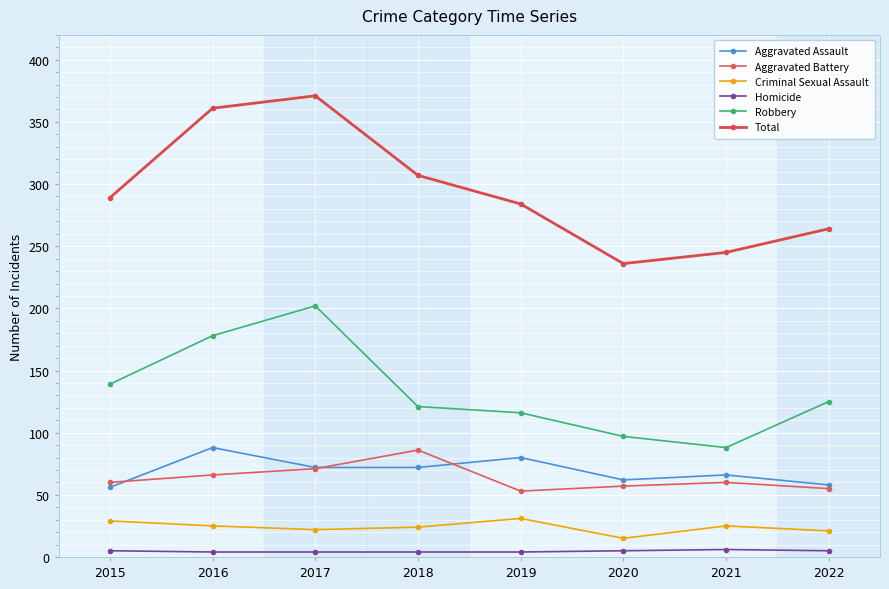

Rank the categories by Aggravated Battery value from highest to lowest.

2018, 2017, 2016, 2015, 2021, 2020, 2022, 2019